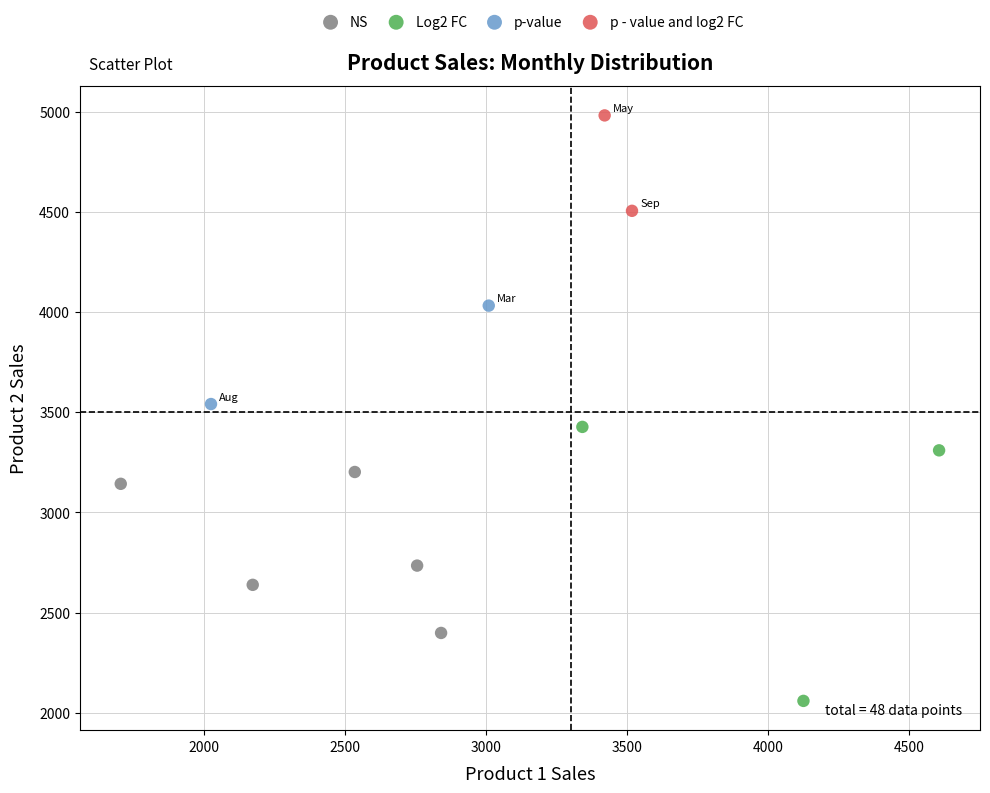

Which series contains the lowest Y value?

Log2 FC